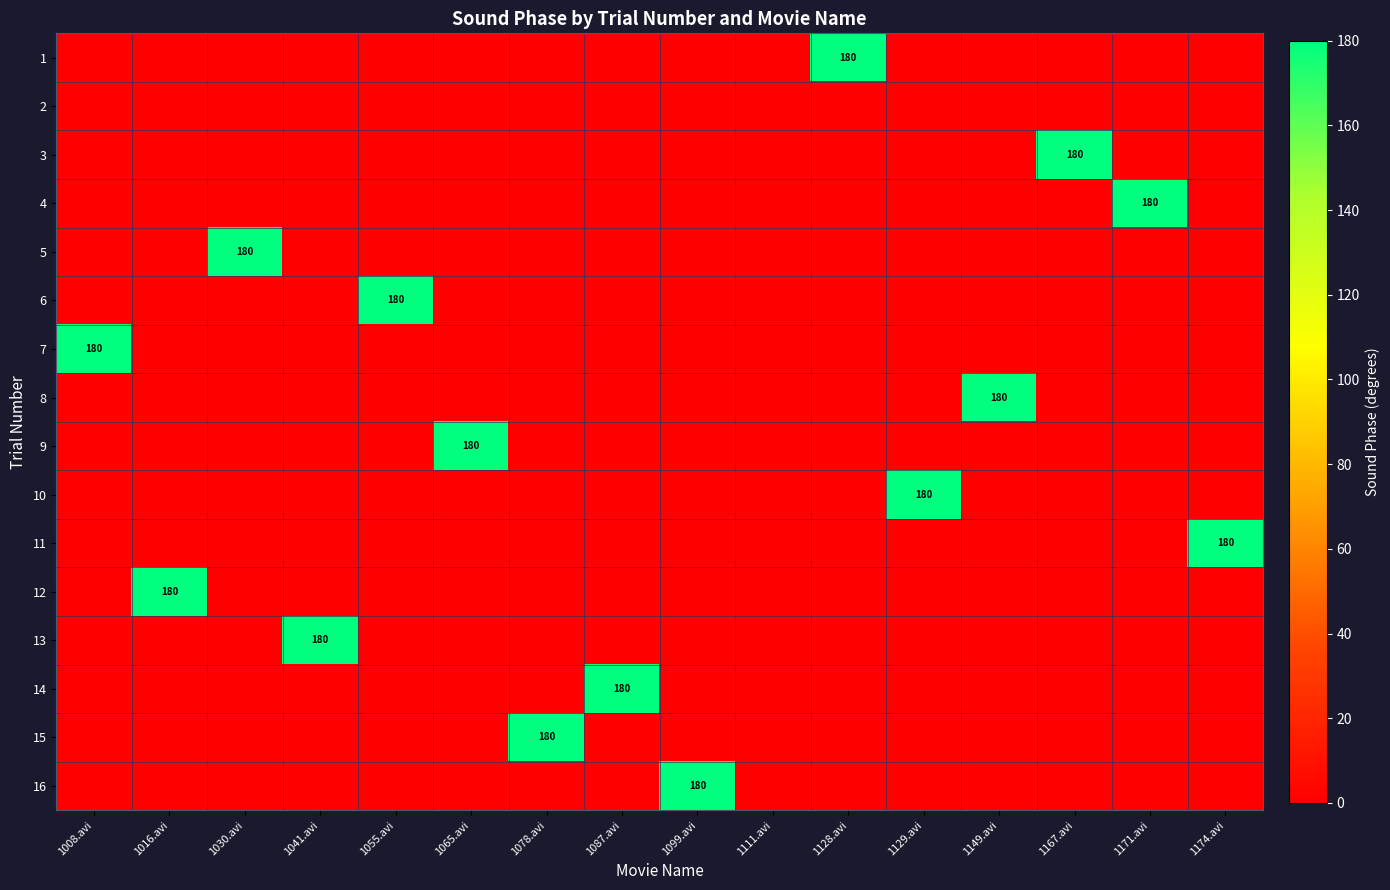

What is the difference between the highest and lowest values at 1087.avi?

180